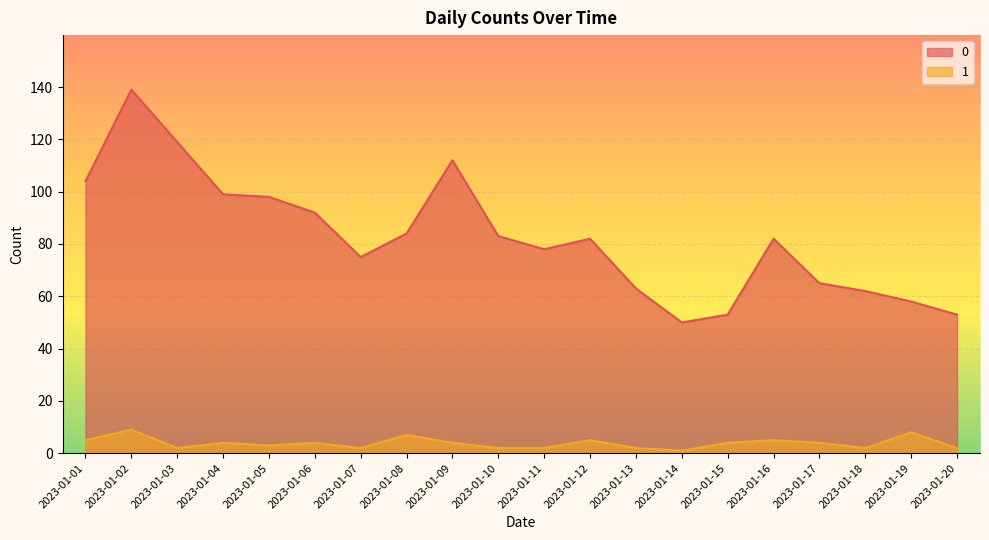

What is the approximate value of 1 at 2023-01-18?

2